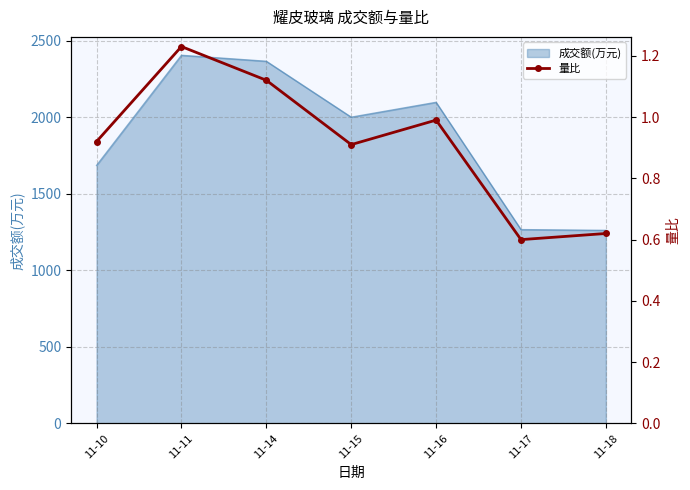

What is the difference between the values at 11-17 and 11-16?

0.4